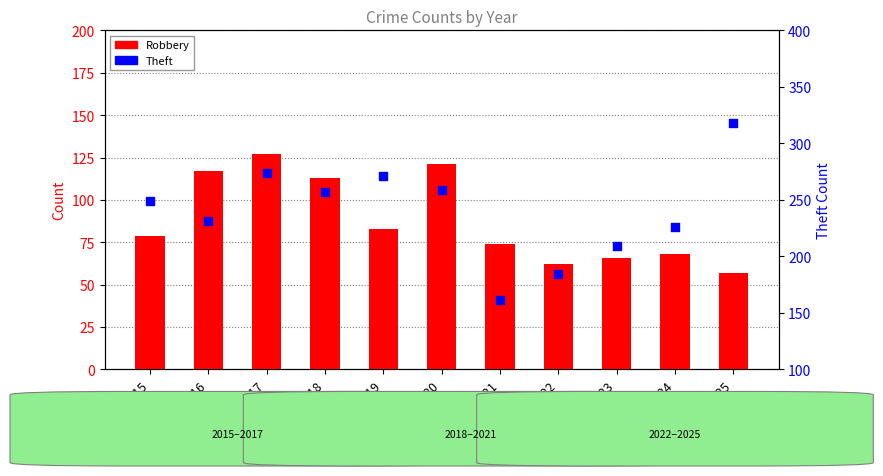

At how many categories does at least one series exceed 75?

11